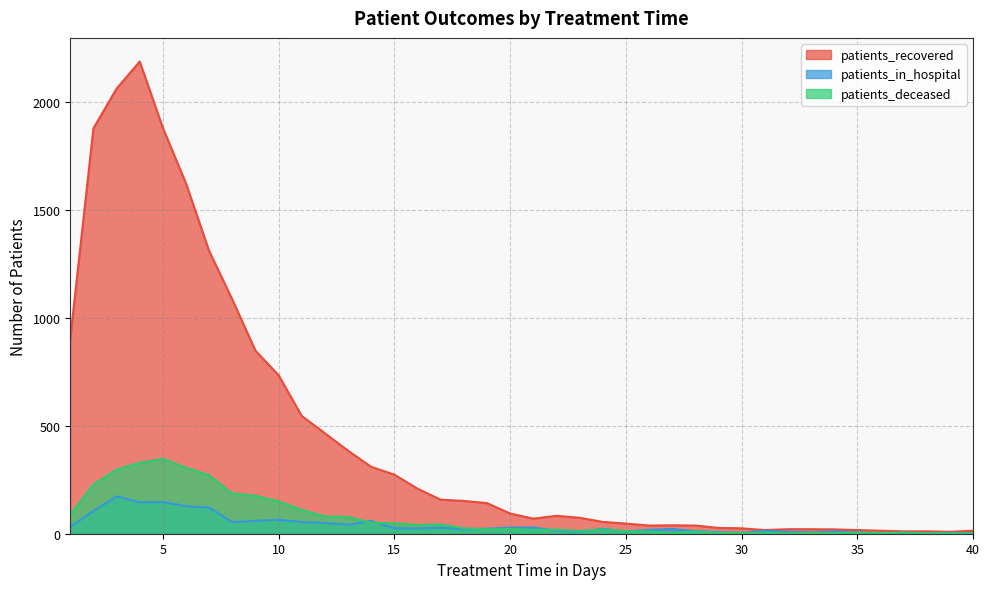

How many times do patients_in_hospital and patients_deceased cross each other?

9